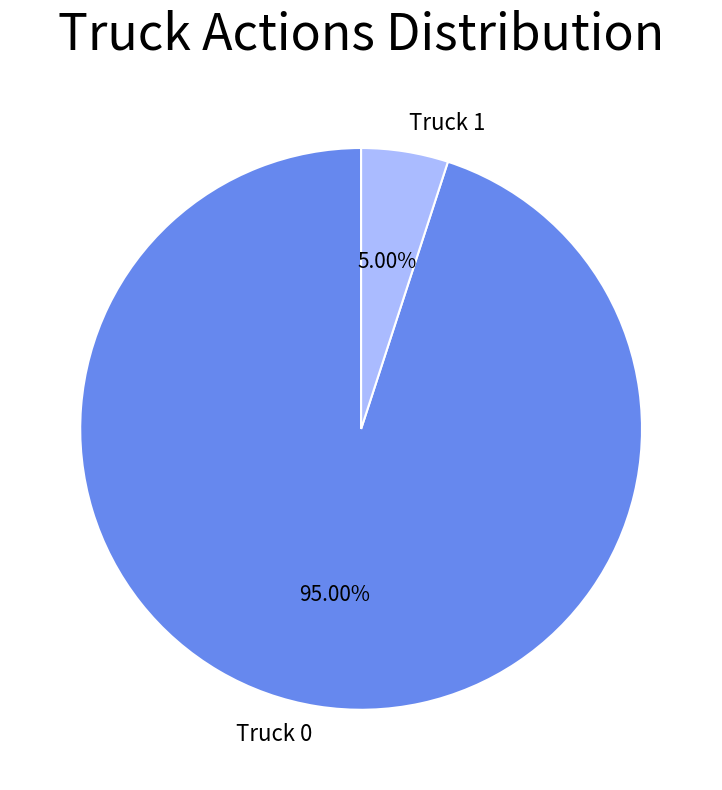

The Truck 0 slice represents 95% of the pie. True or false?

True